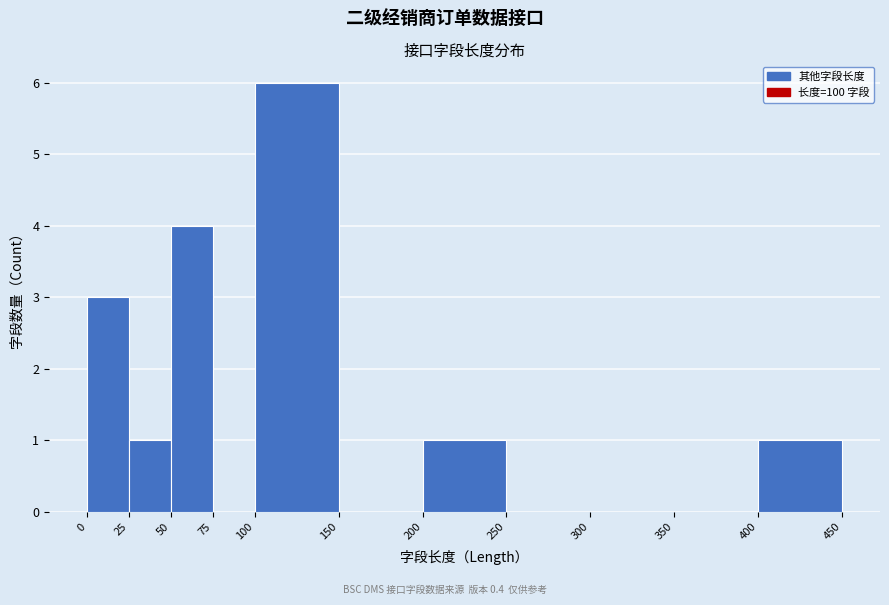

Reading left to right, transcribe this chart: for each bar, give the range it covers on the x-axis and its height. The values are not printed on the chart, so give them approximately, as read against the axis.

0 to 25: 3
25 to 50: 1
50 to 75: 4
75 to 100: 0
100 to 150: 6
150 to 200: 0
200 to 250: 1
250 to 300: 0
300 to 350: 0
350 to 400: 0
400 to 450: 1